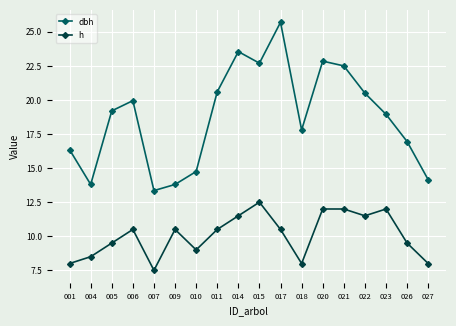

Which series has the largest total across all categories?

dbh